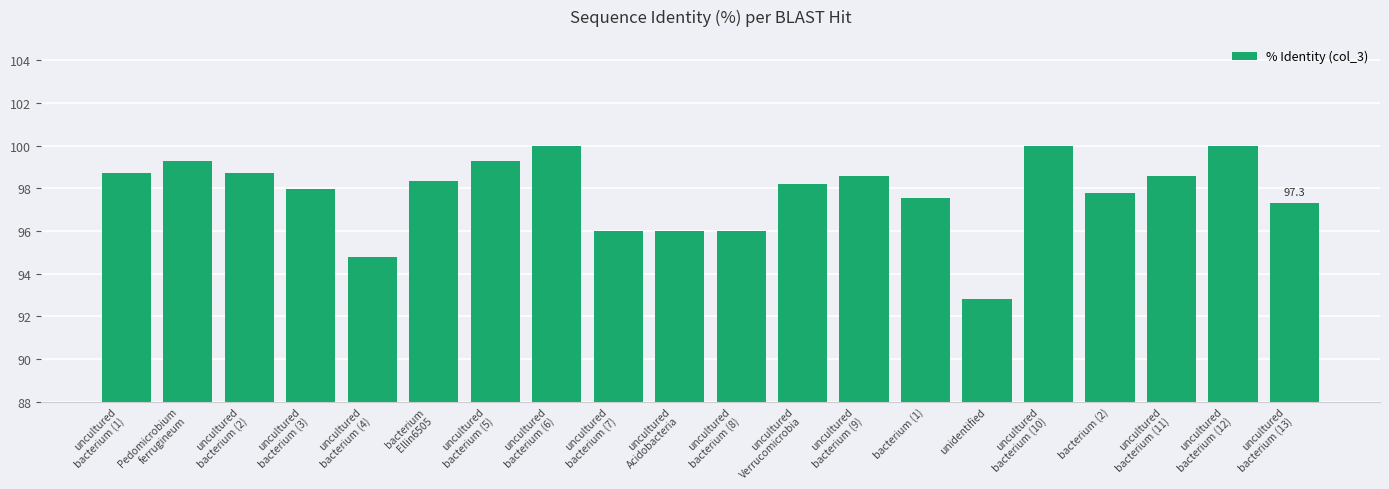

The chart shows a value of 92.8 at unidentified. True or false?

True